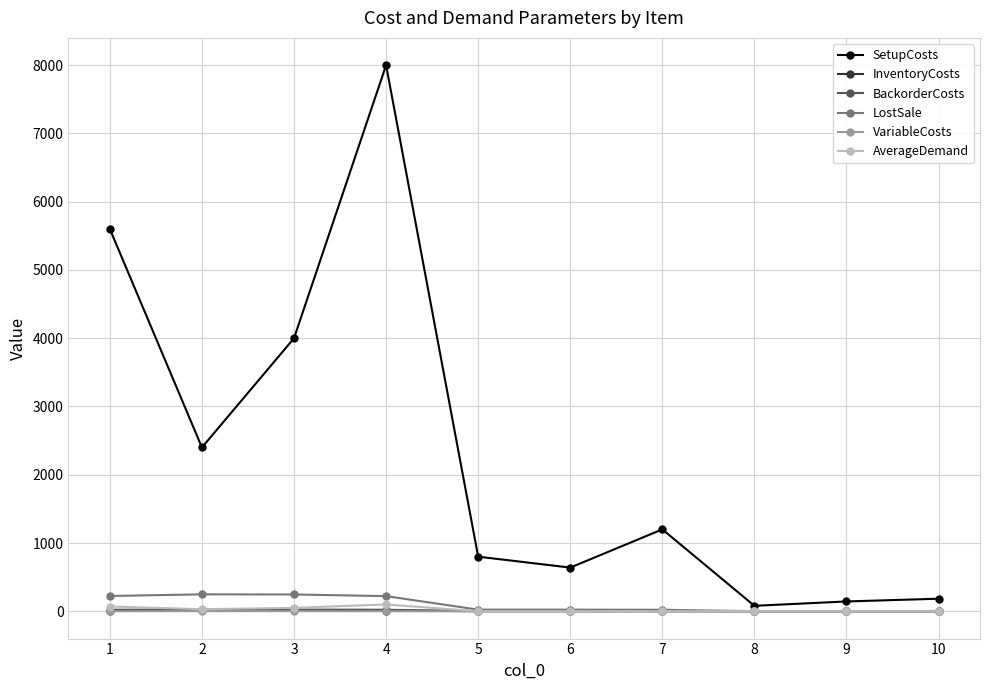

How many series are shown in this chart?

6